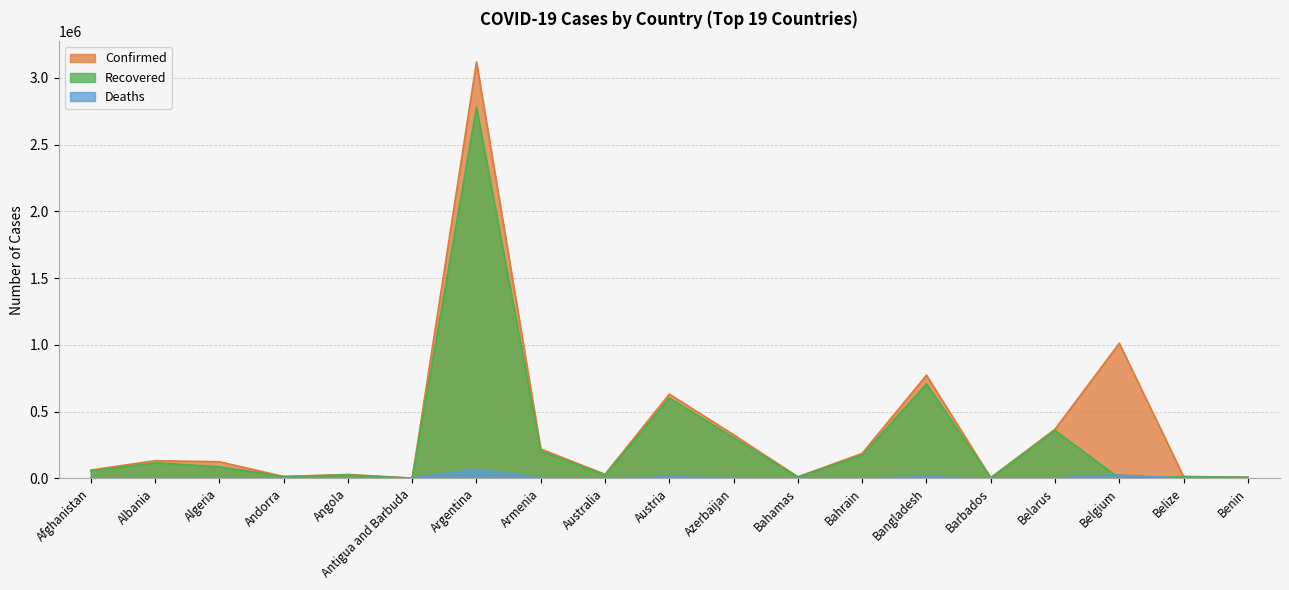

What is the lowest value of the Deaths series?

32